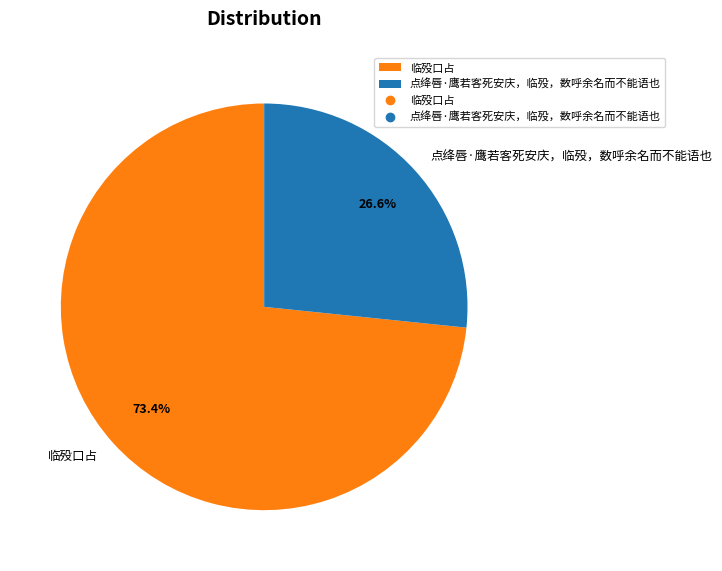

To the nearest percent, what portion does 点绛唇·鹰若客死安庆，临殁，数呼余名而不能语也 represent?

27%